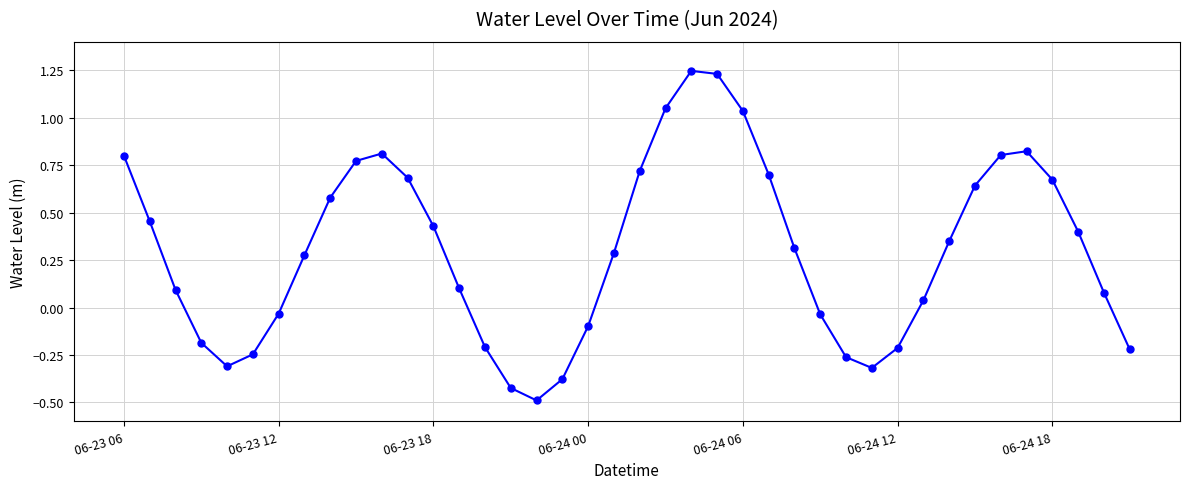

True or false: there are more than 1 points higher than both neighbors.

True